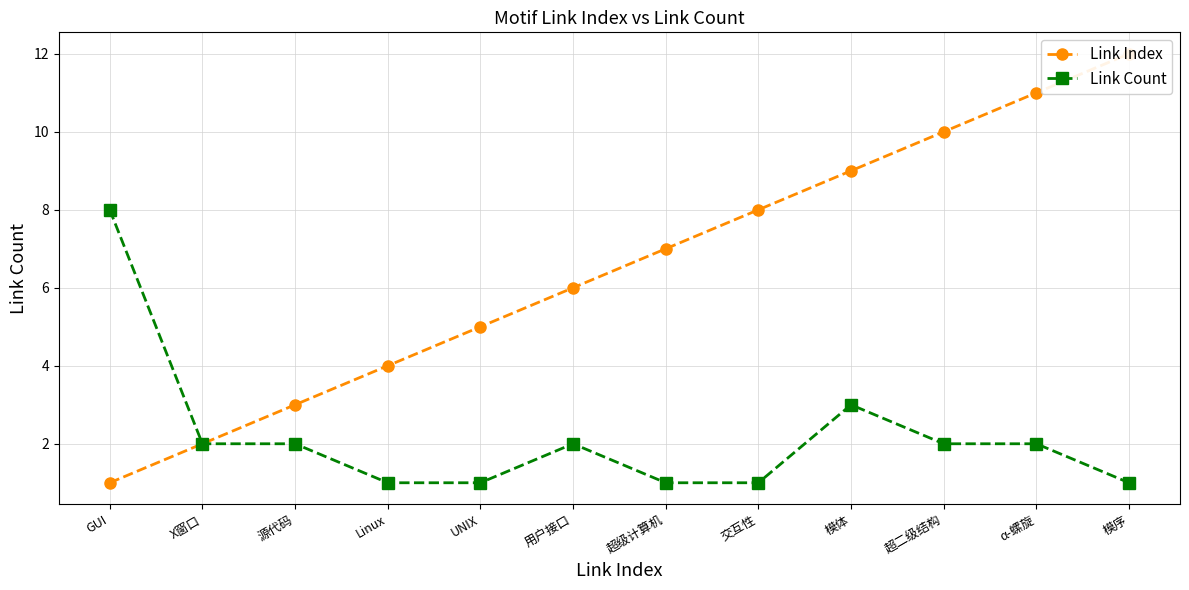

Is it true that Link Count equals 2 at 用户接口?

True